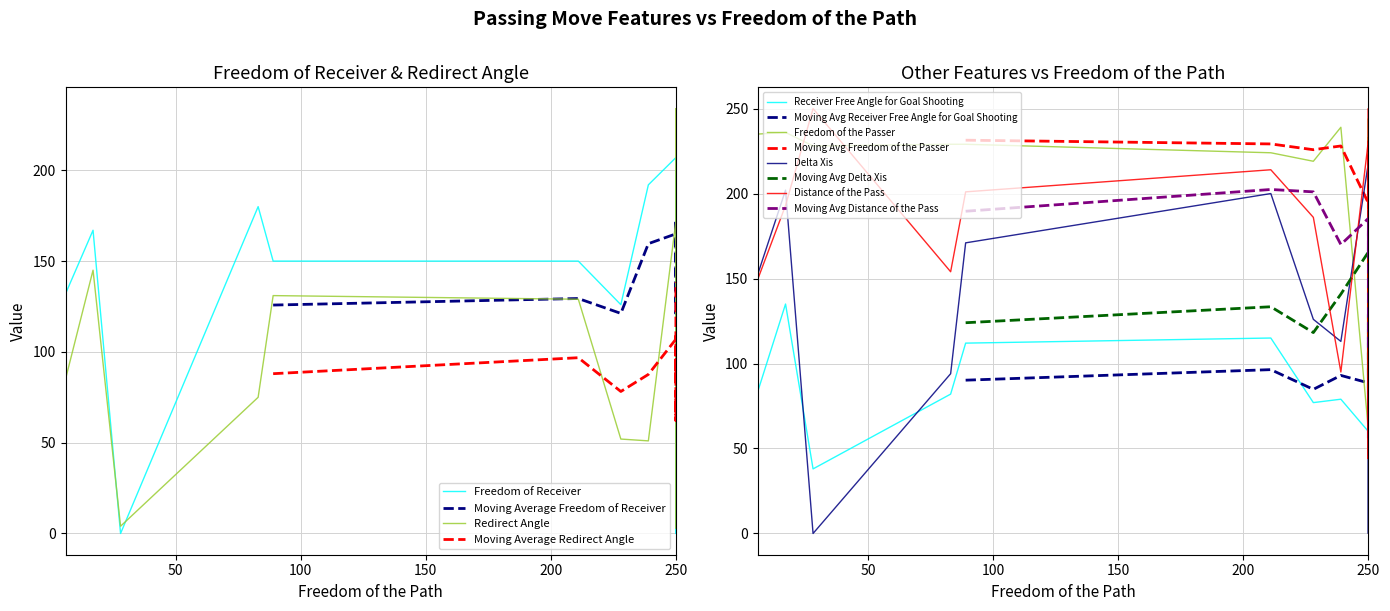

What is the difference between the maximum and minimum values in the Delta Xis series?

218